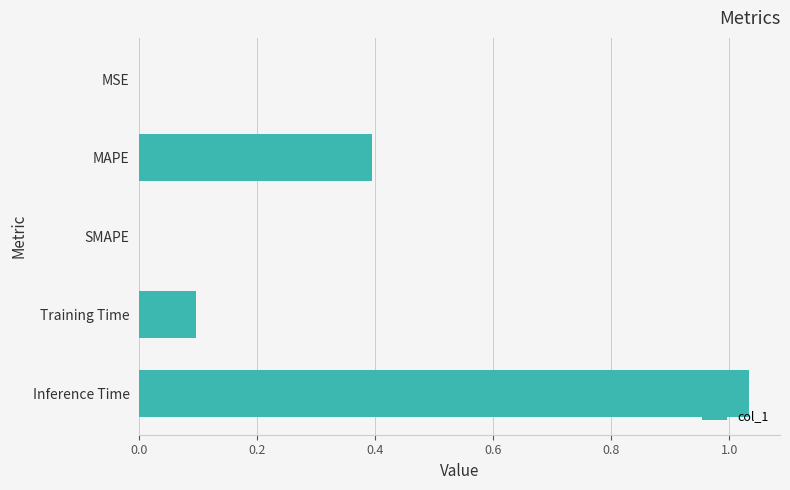

True or false: the data shows 0.1 at Training Time.

True